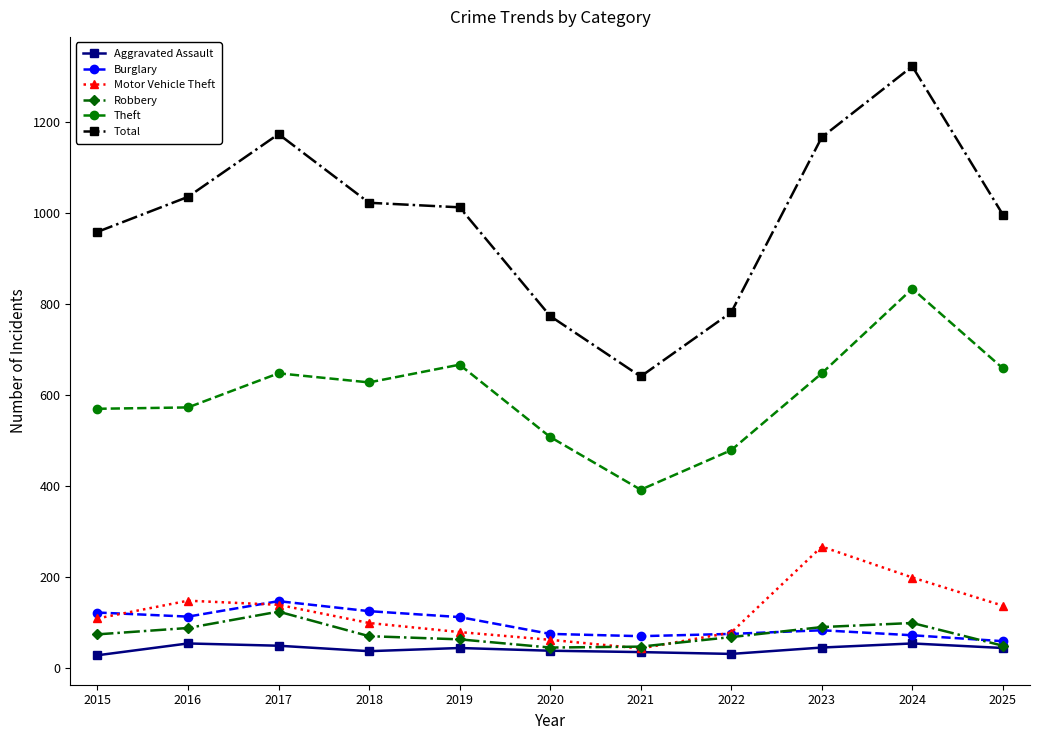

At how many categories does at least one series exceed 355?

11